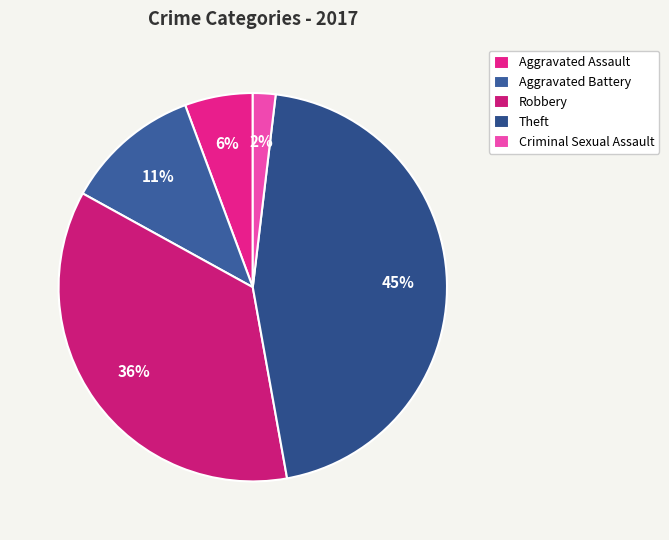

How many slices are in this pie chart?

5